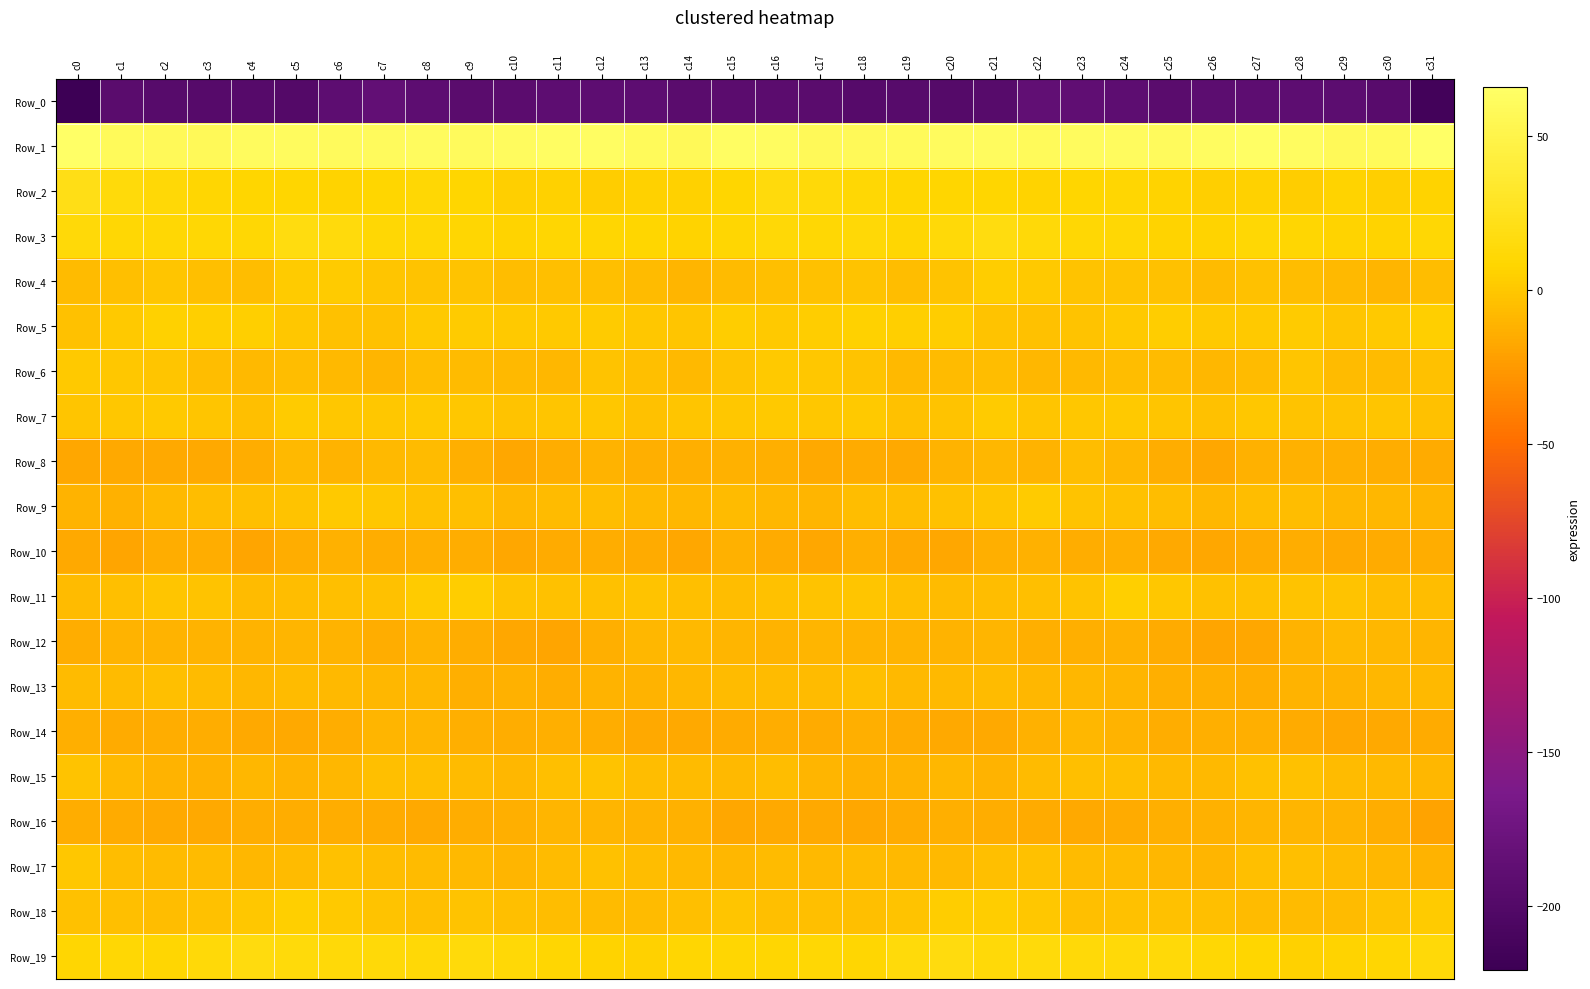

Between c18 and c17, which is larger?

c17